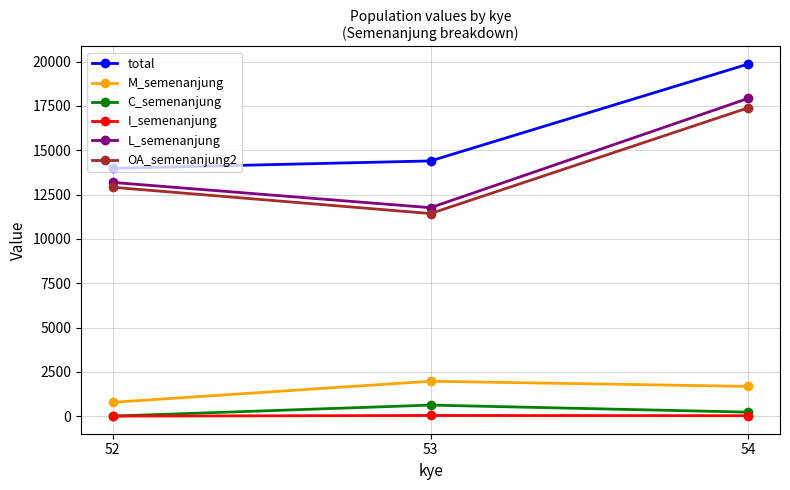

Is the value of I_semenanjung at 53 greater than the value of L_semenanjung at 53?

No